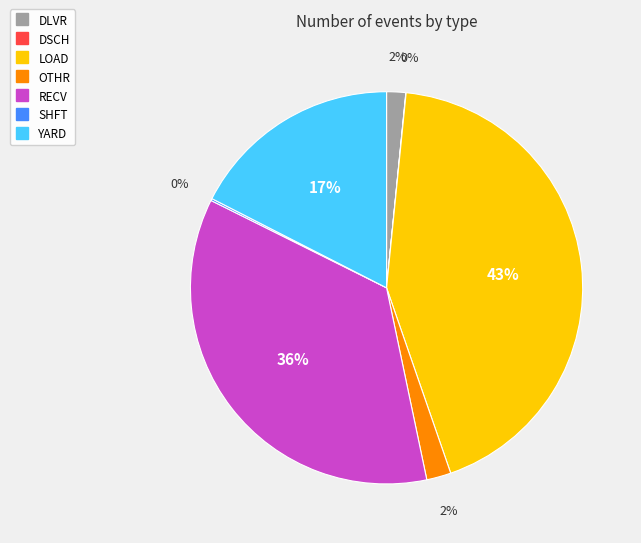

To the nearest percent, what percentage of the pie is LOAD?

43%